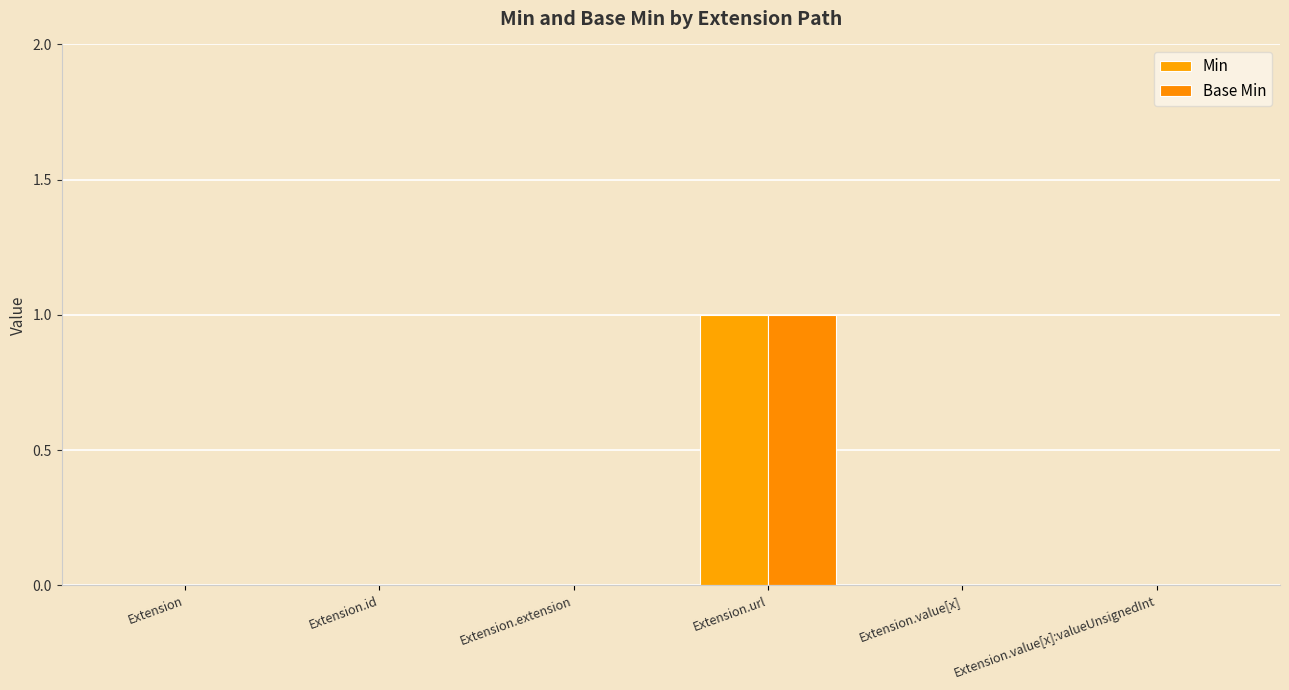

True or false: Min has a value of 1 at Extension.

False